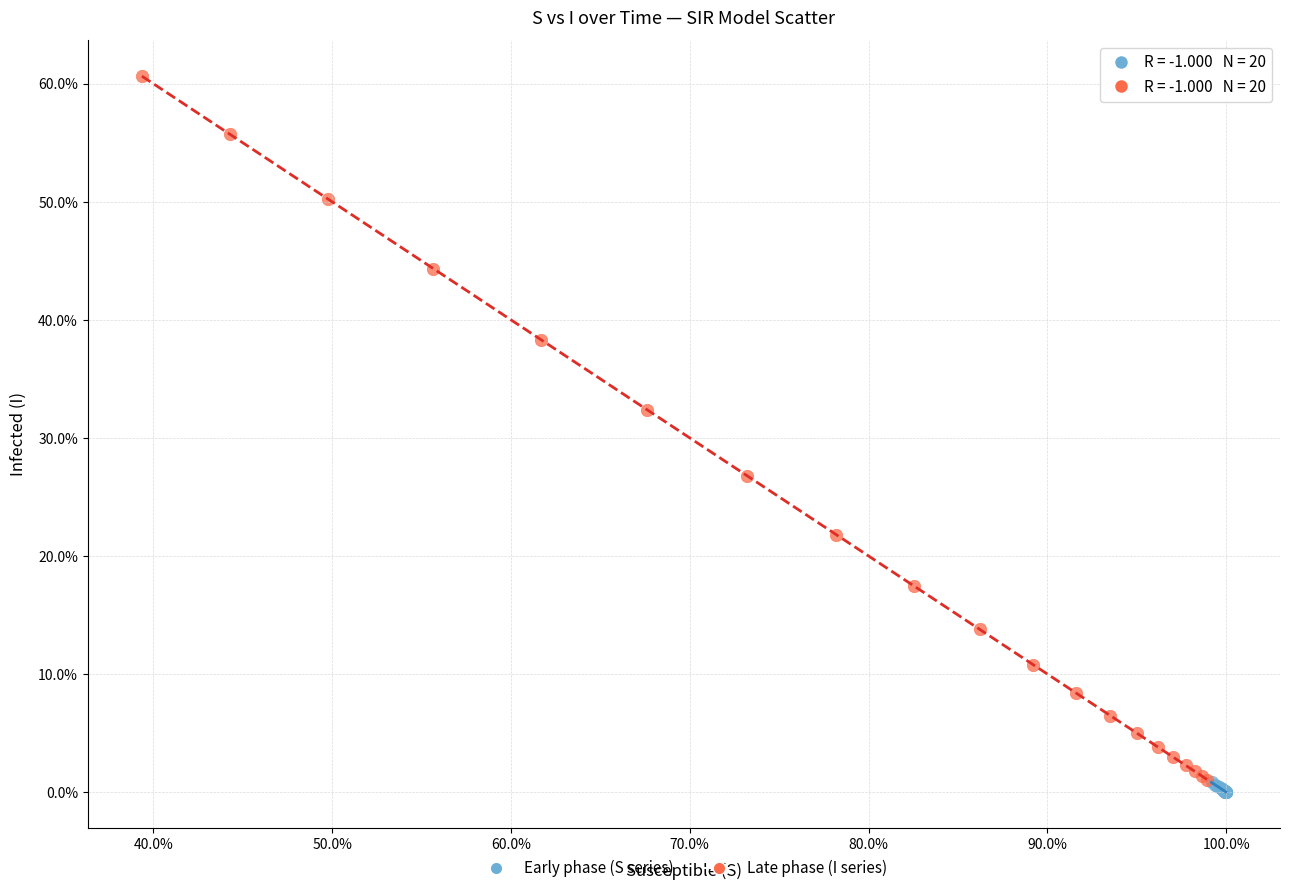

What are all the series names shown in the legend?

Early phase (S series), Late phase (I series)